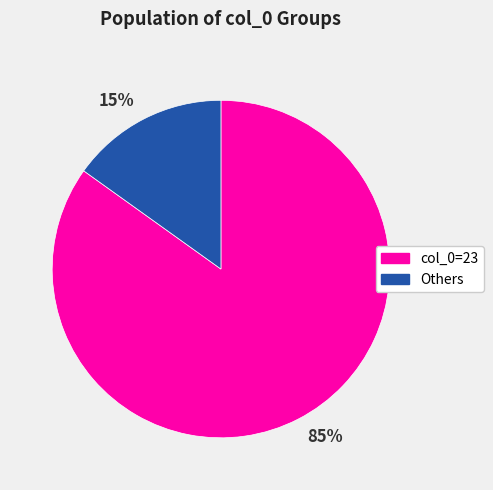

Which category has the smallest portion of the pie?

15%